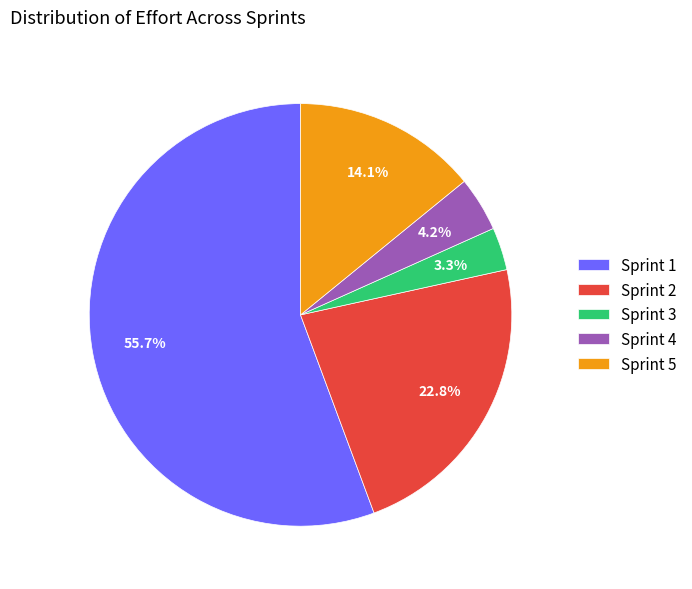

Which slice is the smallest?

Sprint 3